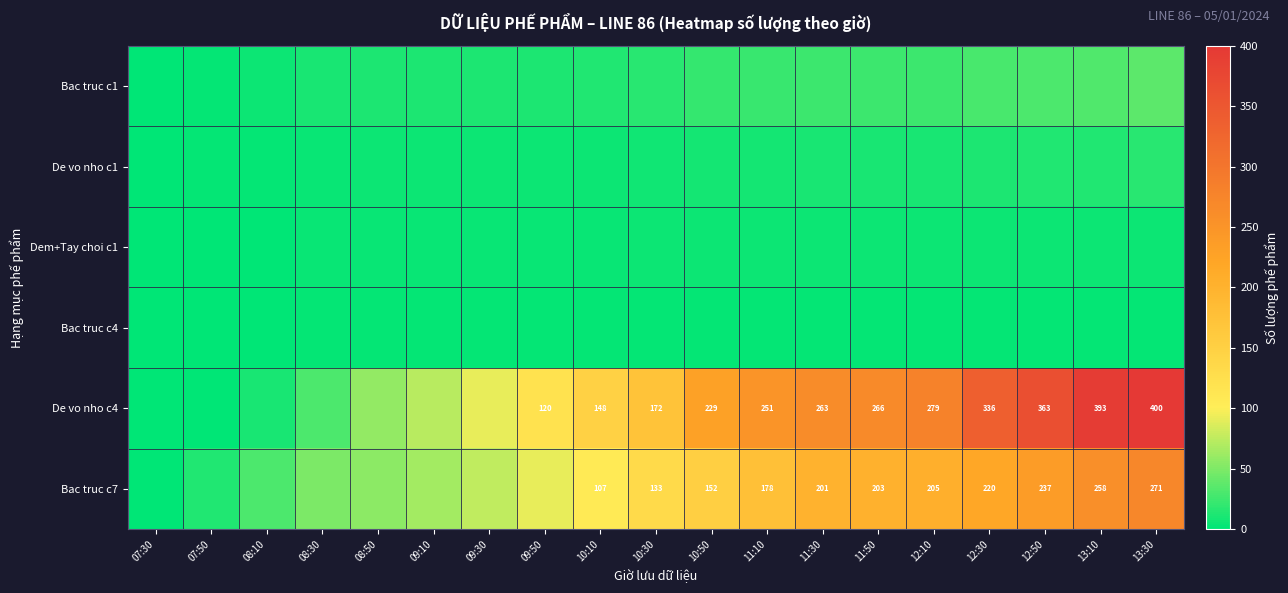

Which series changed the most between 08:10 and 12:10?

De vo nho c4